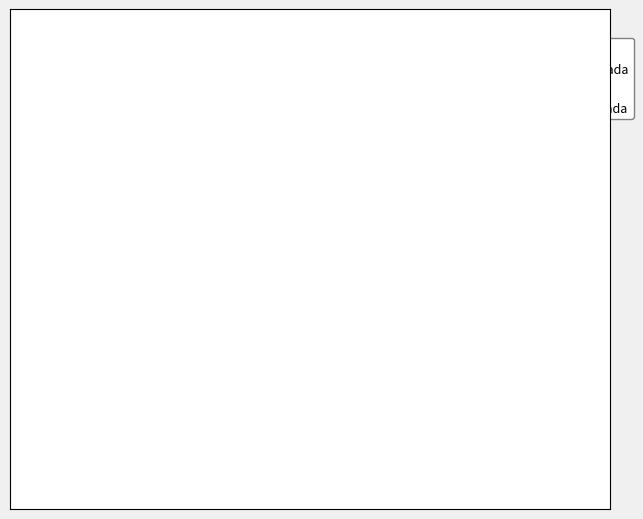

Which slice is the smallest?

Estandar_normalizada